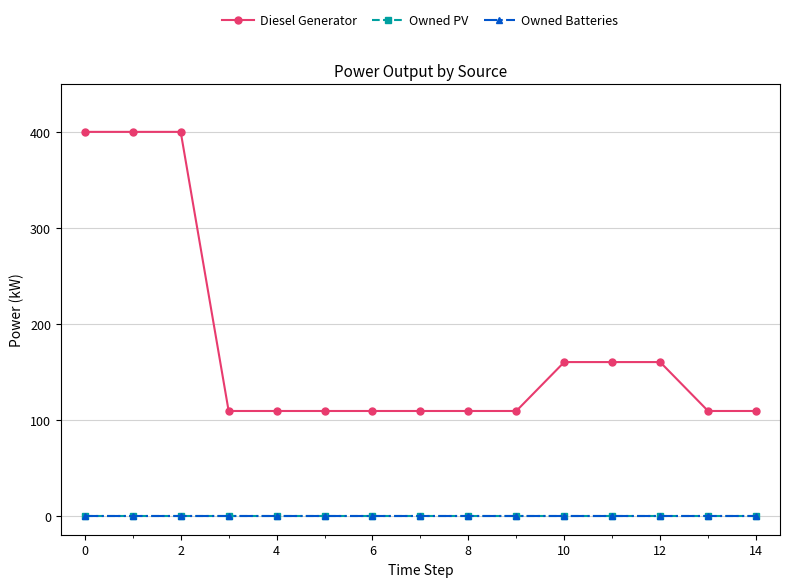

At how many categories does at least one series exceed 347?

3